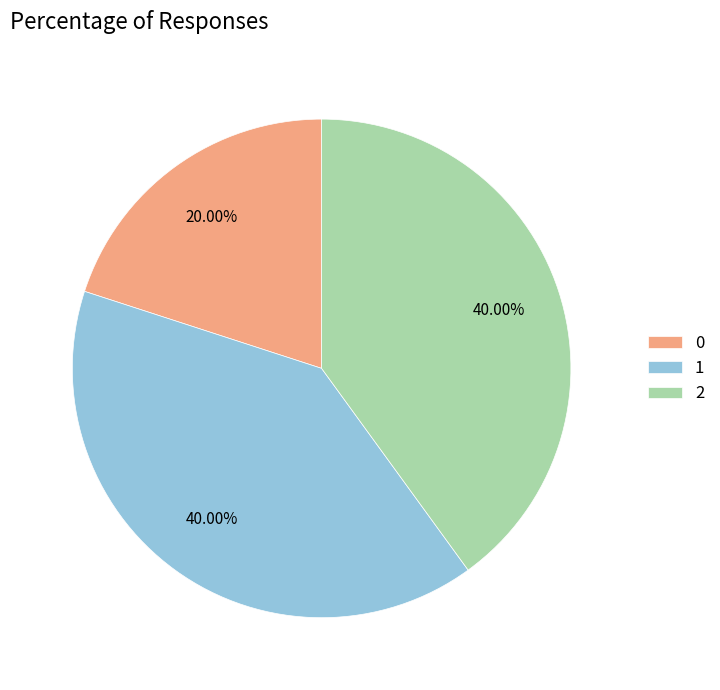

What is the ratio of the value at 0 to the value at 2?

0.5